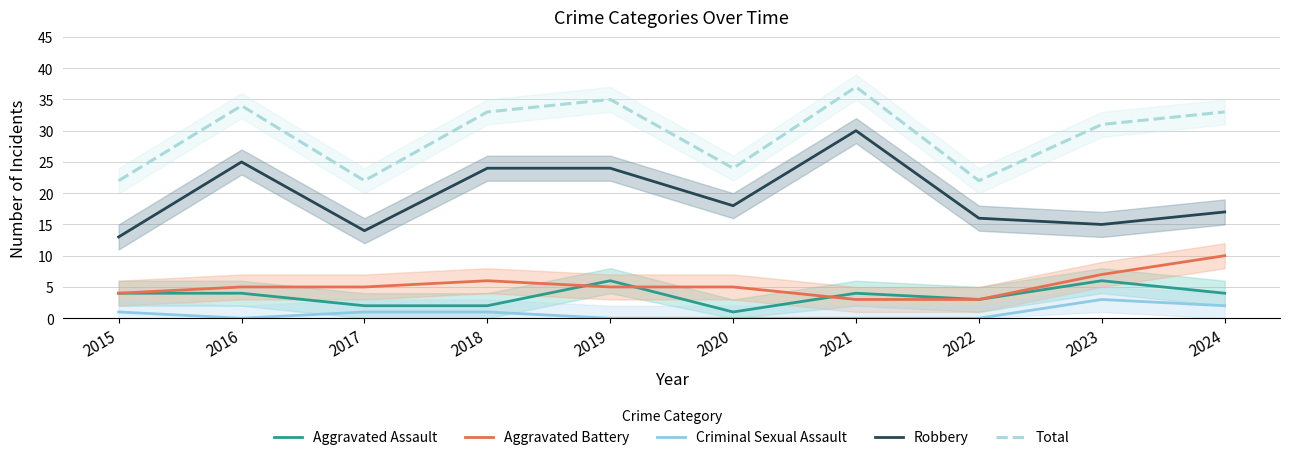

What is the total value across all series at 2024?

66